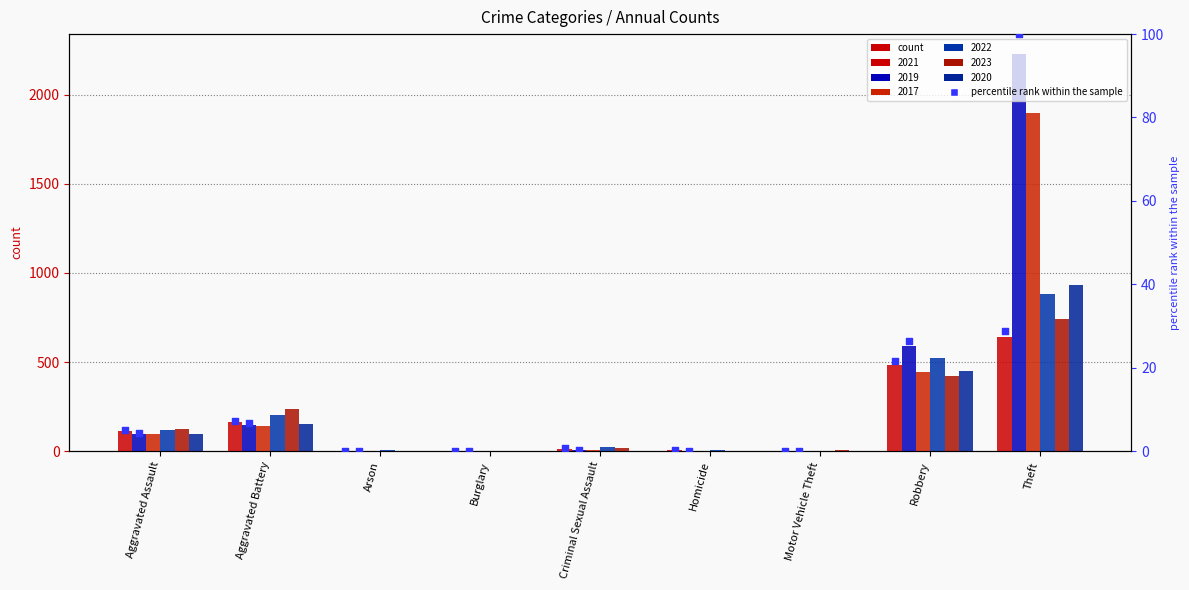

Which series has the largest total across all categories?

pct 2019